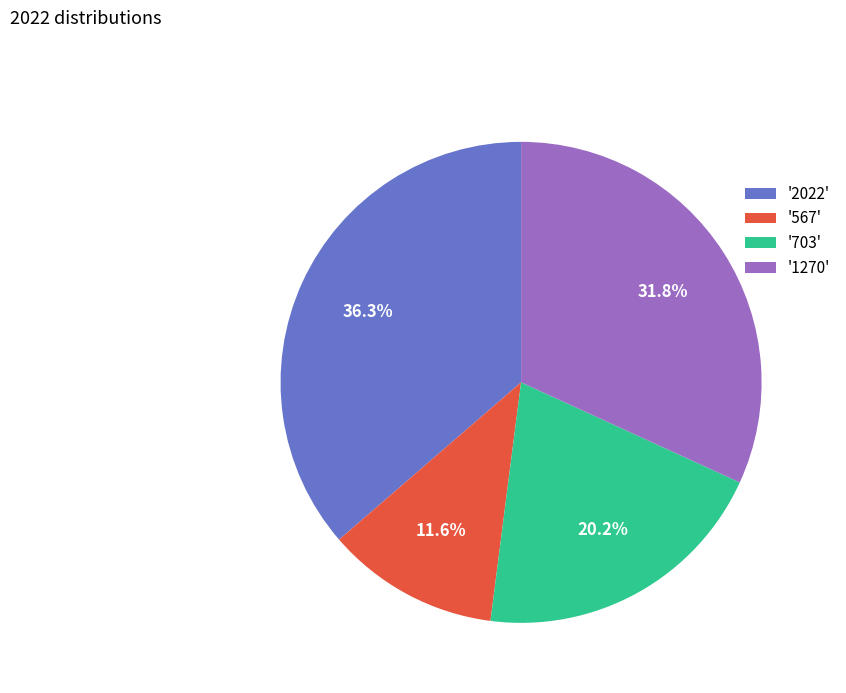

Combined, what portion of the pie is '1270' and '2022'?

68.2%